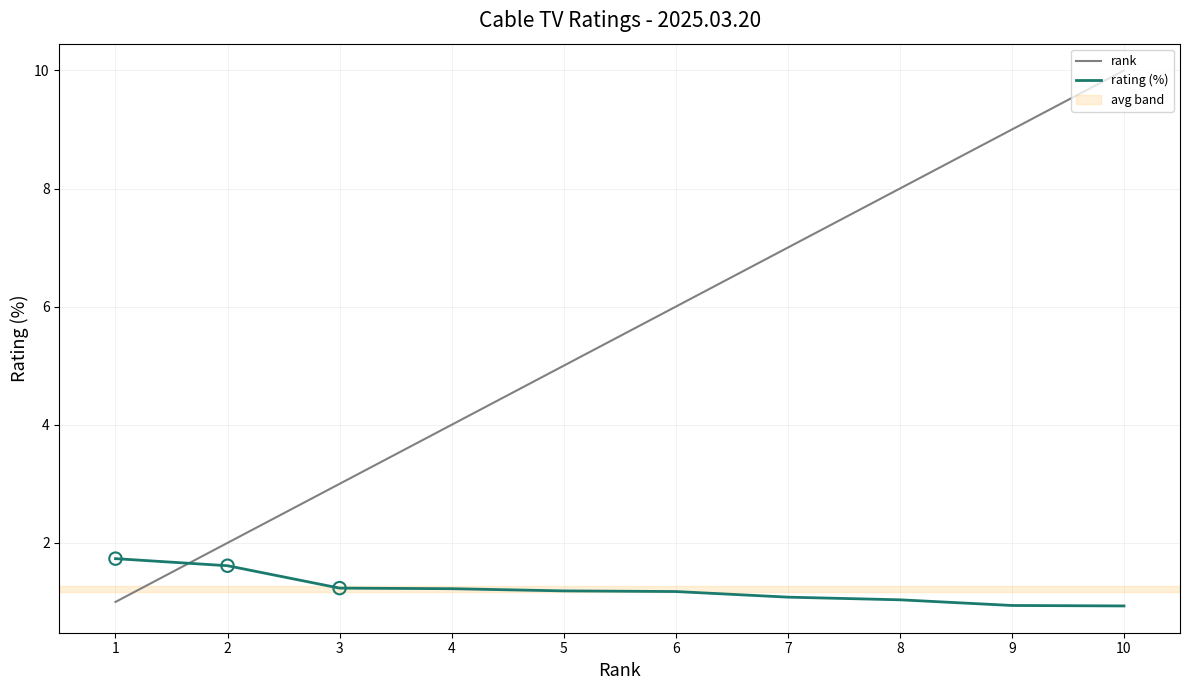

What is the difference between the highest and lowest values at 8?

7.0